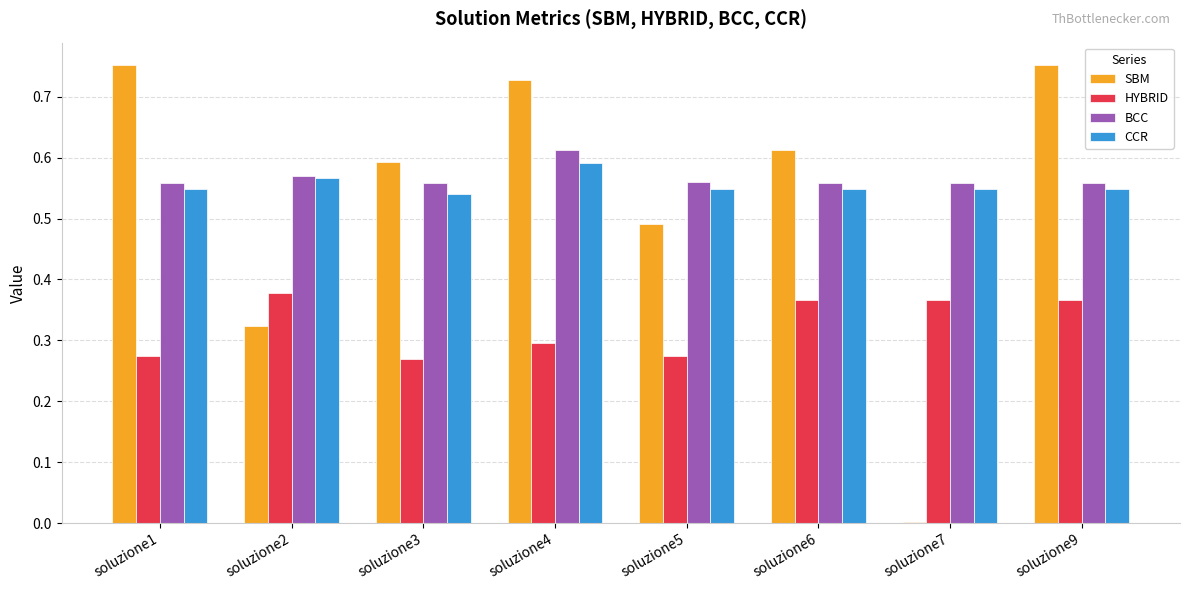

Between soluzione3 and soluzione7, which series saw the biggest shift?

SBM